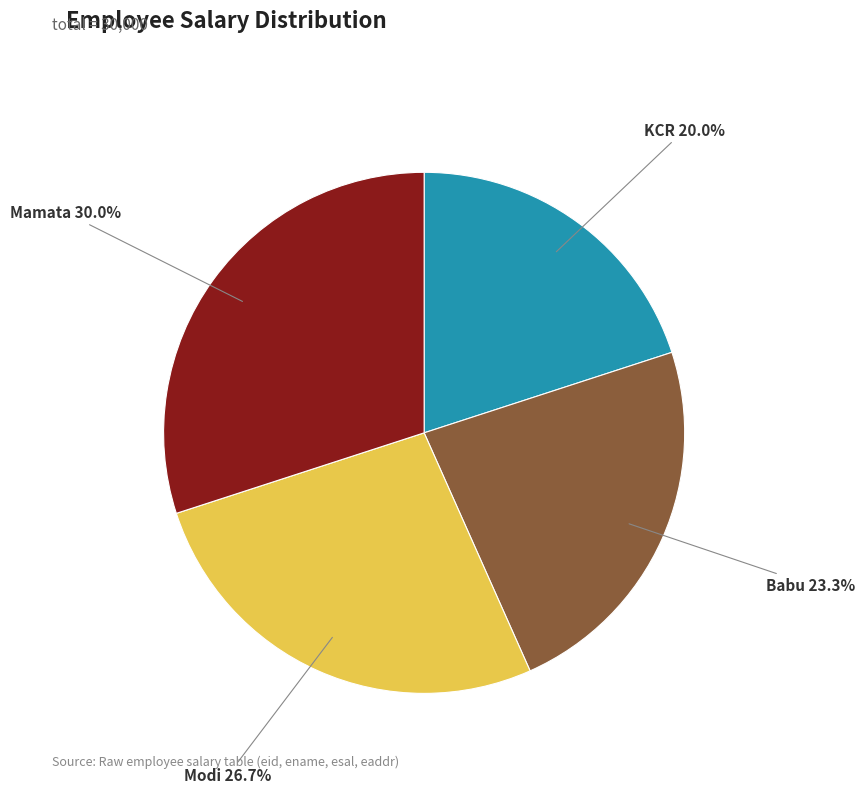

Which category has the biggest portion of the pie?

Mamata